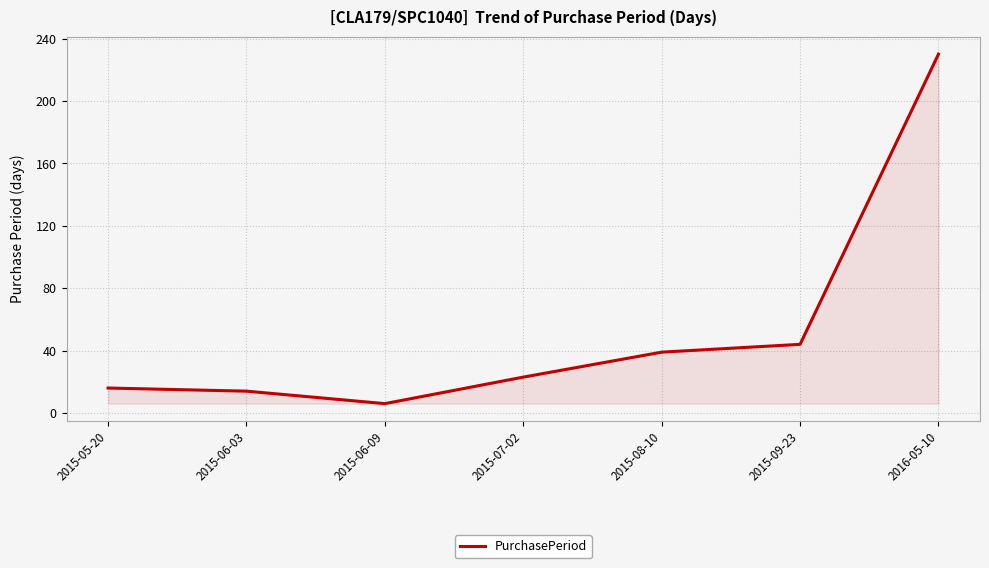

What is the change in value from 2015-06-09 to 2016-05-10?

+224